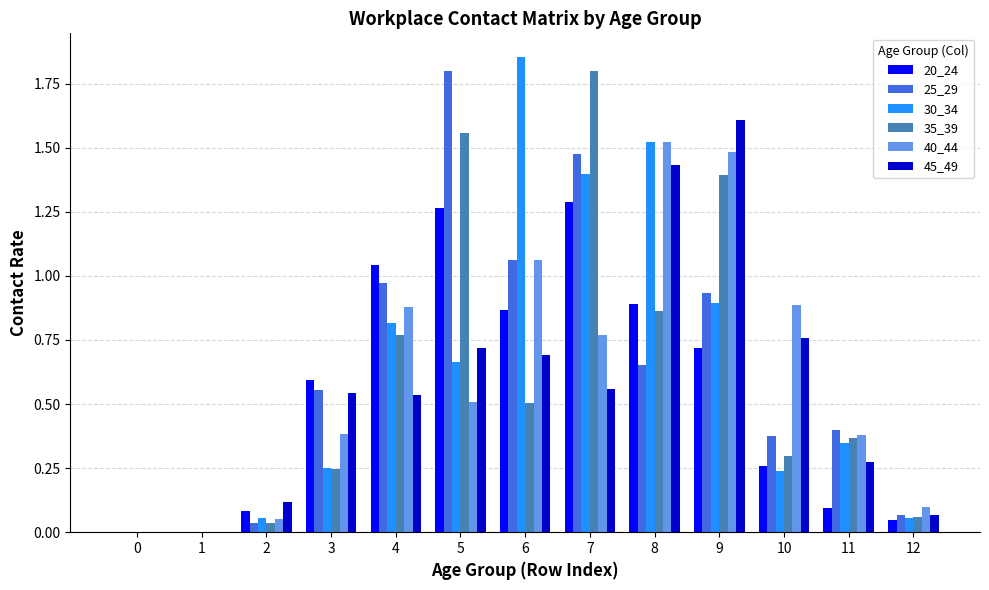

What is the sum of all 35_39 values?

7.9